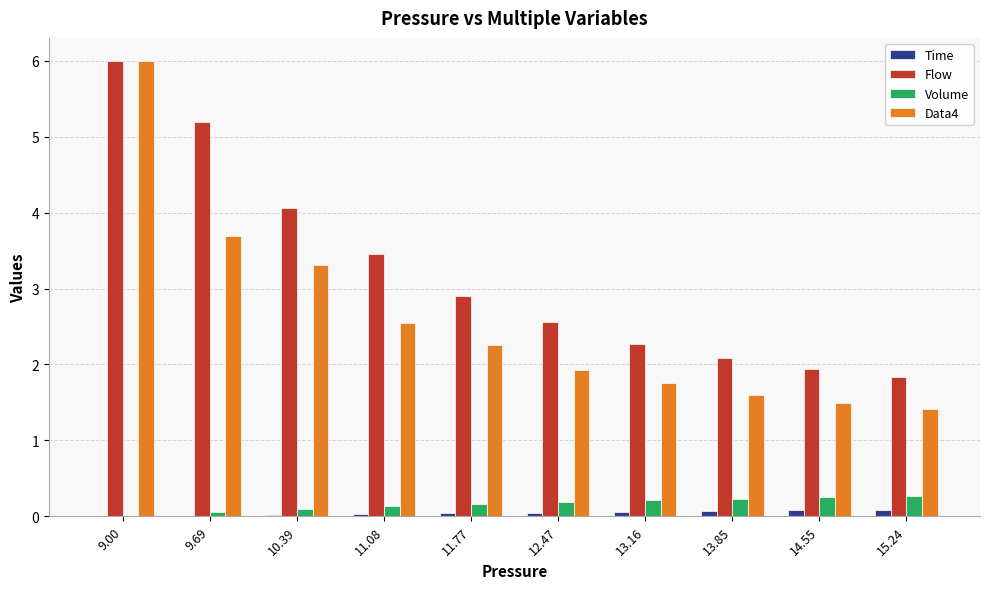

Is it true that Data4 equals 1.4 at 15.24?

True